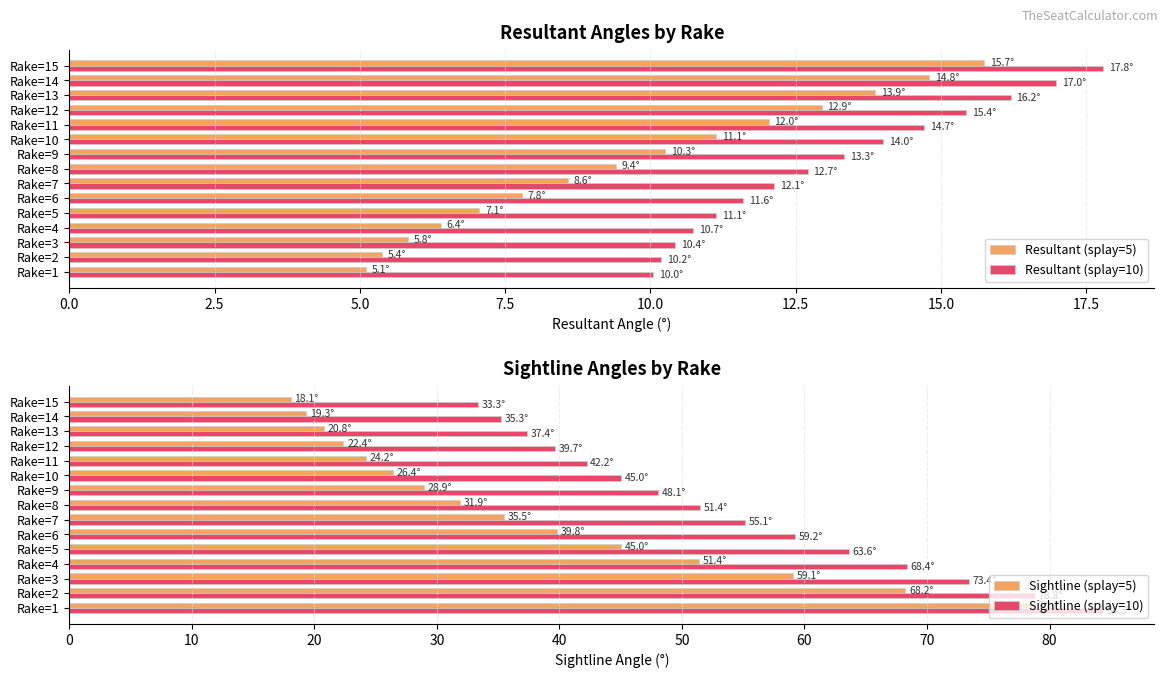

What is the sum of the Resultant (splay=10) values at Rake=1 and Rake=12?

25.5